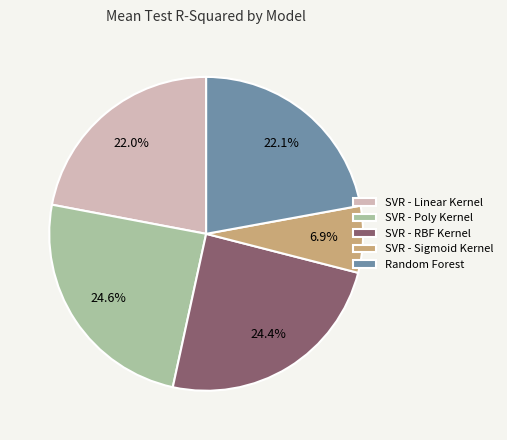

Count the number of slices in the pie.

5